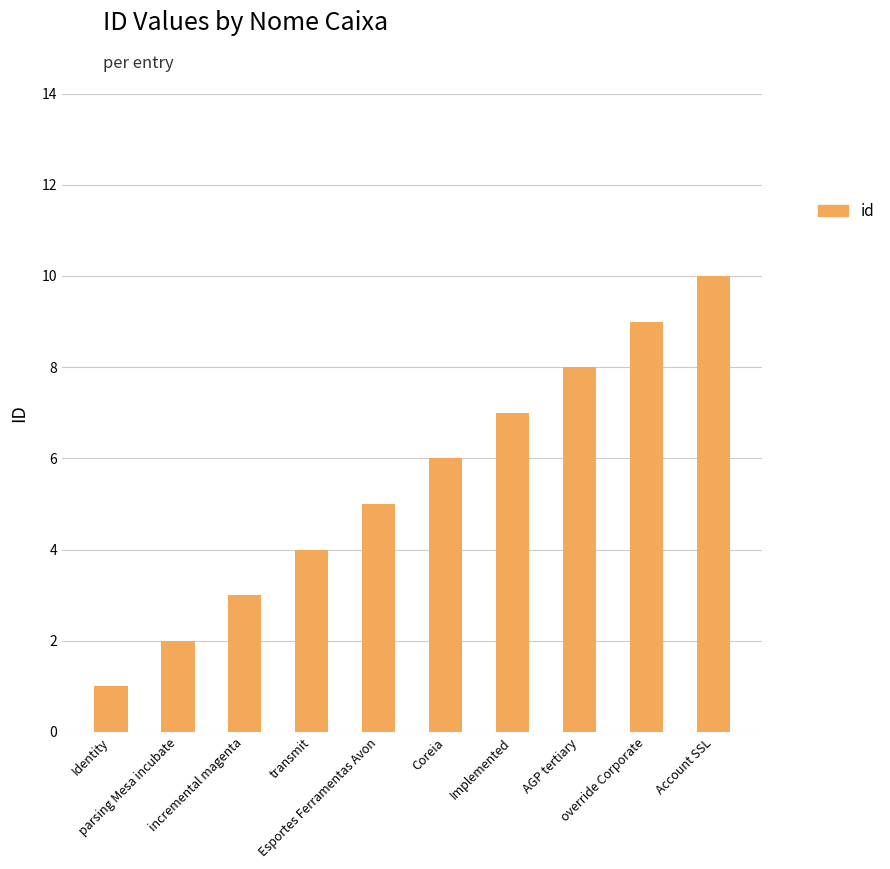

The value at override Corporate is 9. True or false?

True